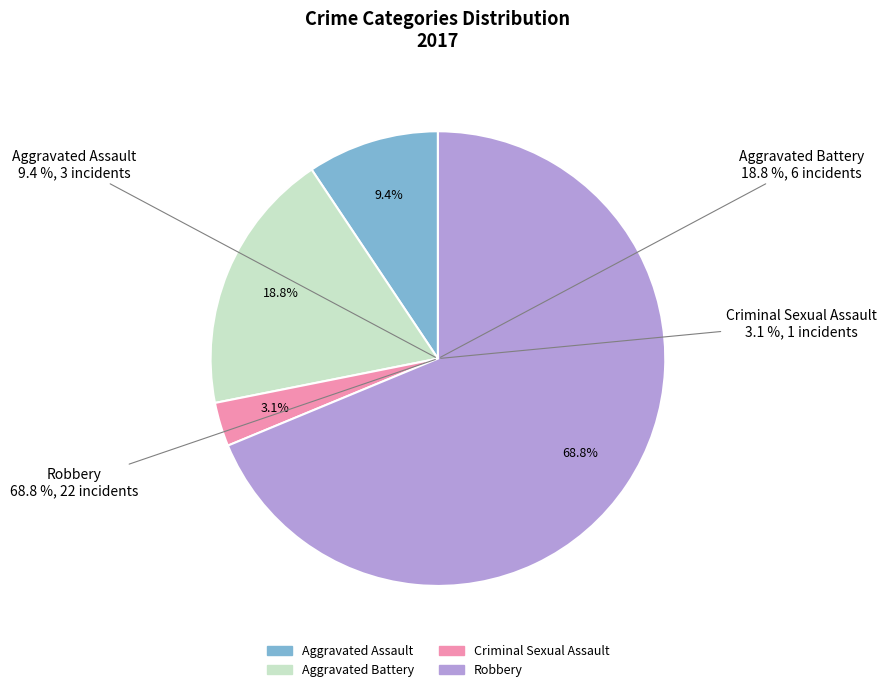

What is the change in value from Criminal Sexual Assault to Robbery?

+21